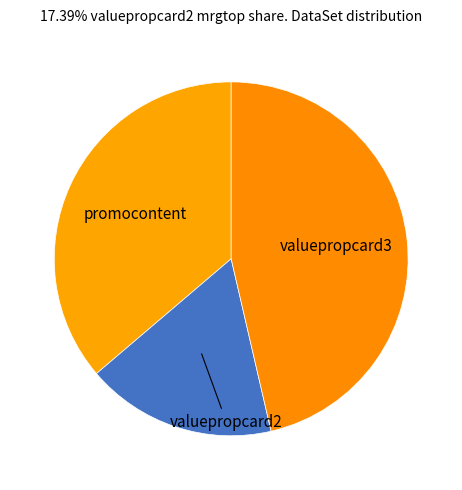

Does valuepropcard3 account for over 50% of the chart?

No